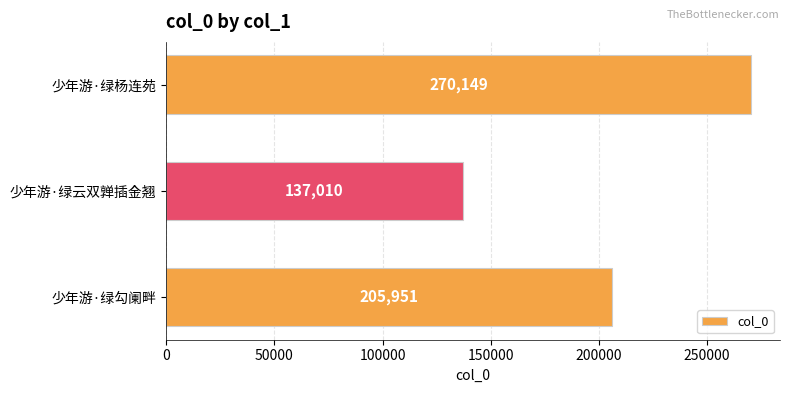

What is the ratio of the value at 少年游·绿勾阑畔 to the value at 少年游·绿云双亸插金翘?

1.5